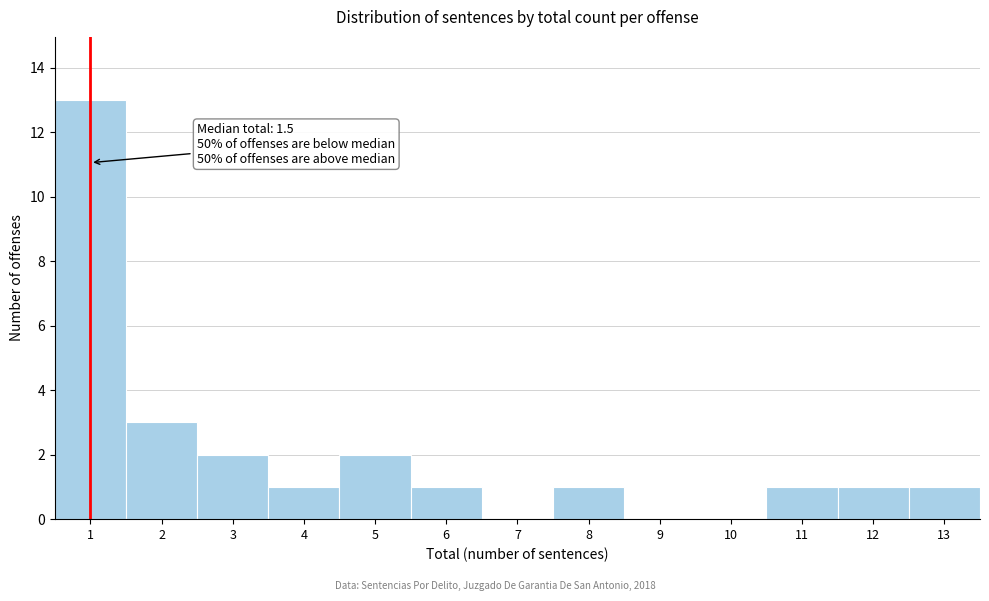

Reading right to left, extract all data points from this chart.

13=1	12=1	11=1	10=0	9=0	8=1	7=0	6=1	5=2	4=1	3=2	2=3	1=13